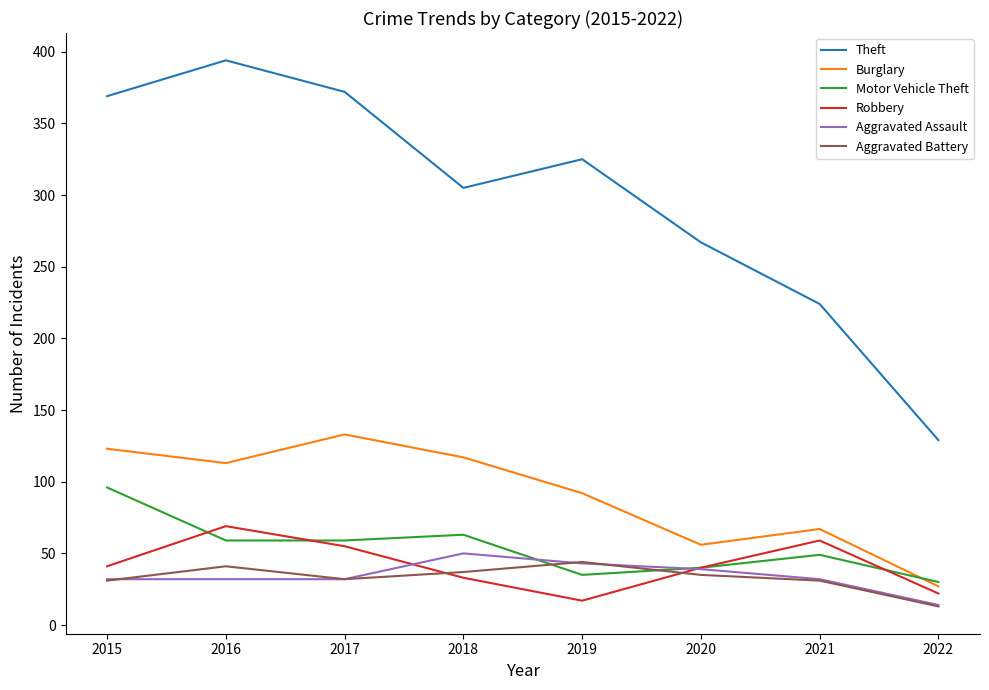

What is the smallest value displayed?

13